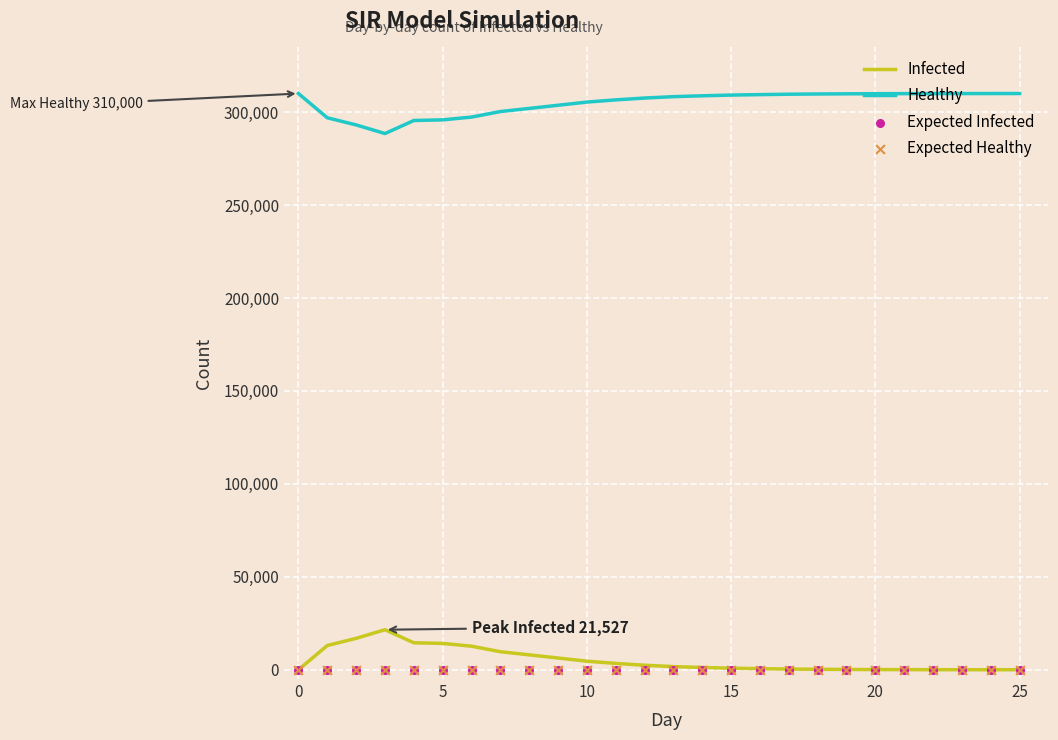

Which series has the largest total across all categories?

Healthy